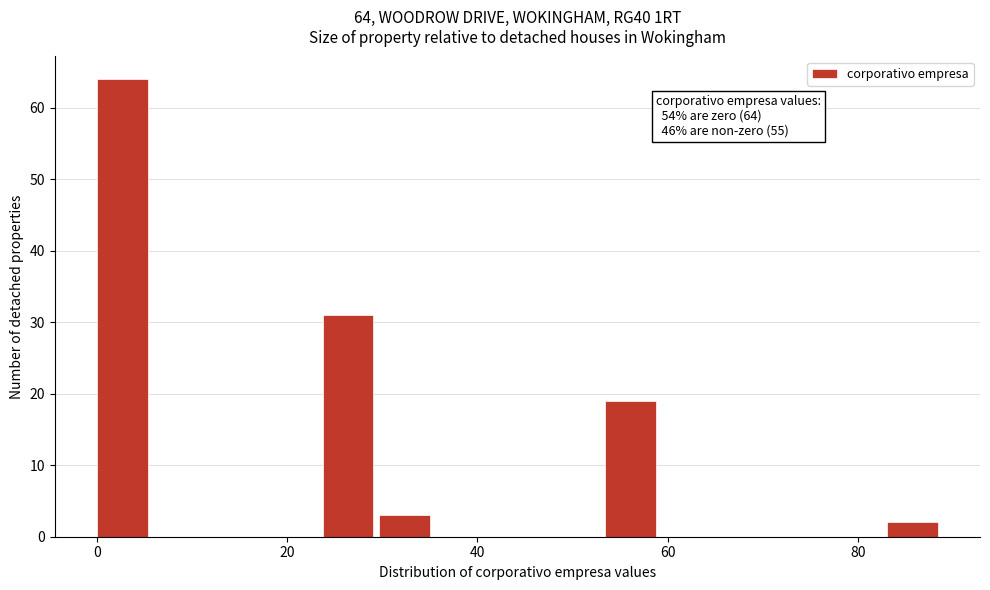

Read against the x-axis, roughly where is the centre of the tallest bar?

2